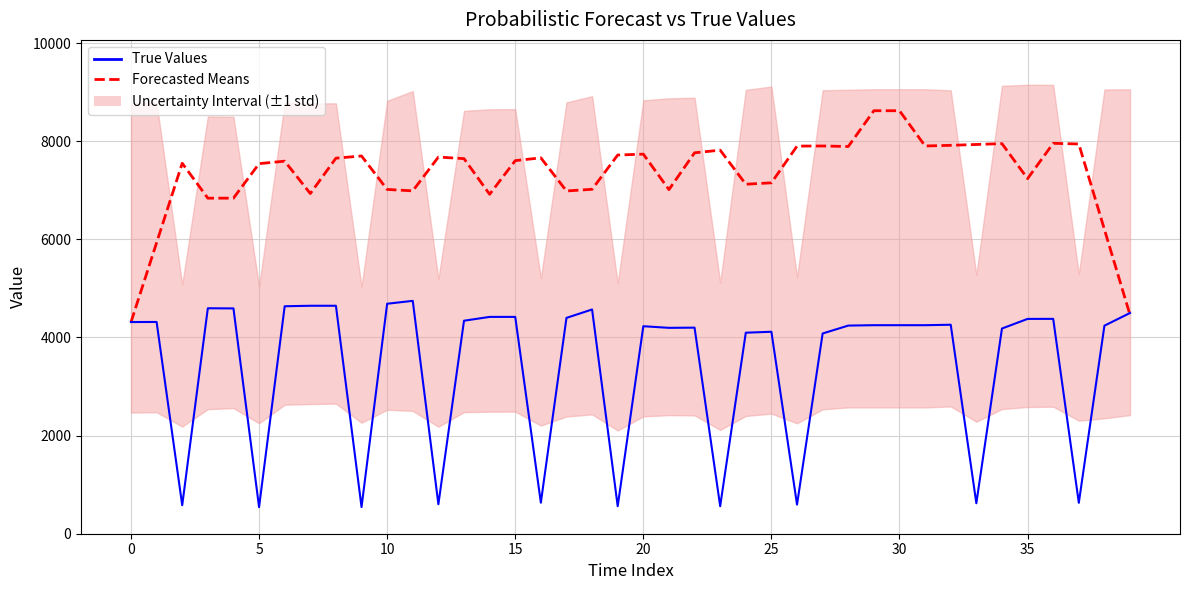

What is the maximum value shown in the chart?

8621.2